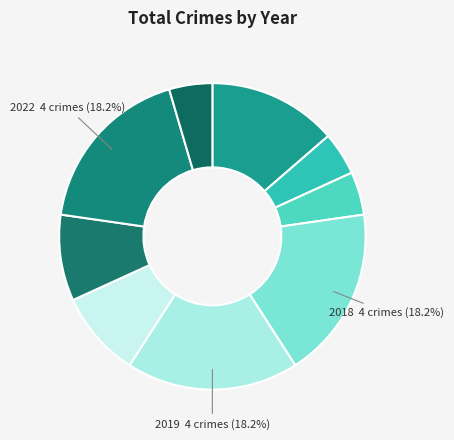

To the nearest percent, what is the difference between the largest and smallest slice percentages?

14%